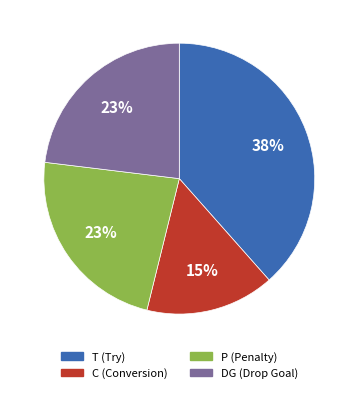

Is it true that C is 15% of the pie?

True